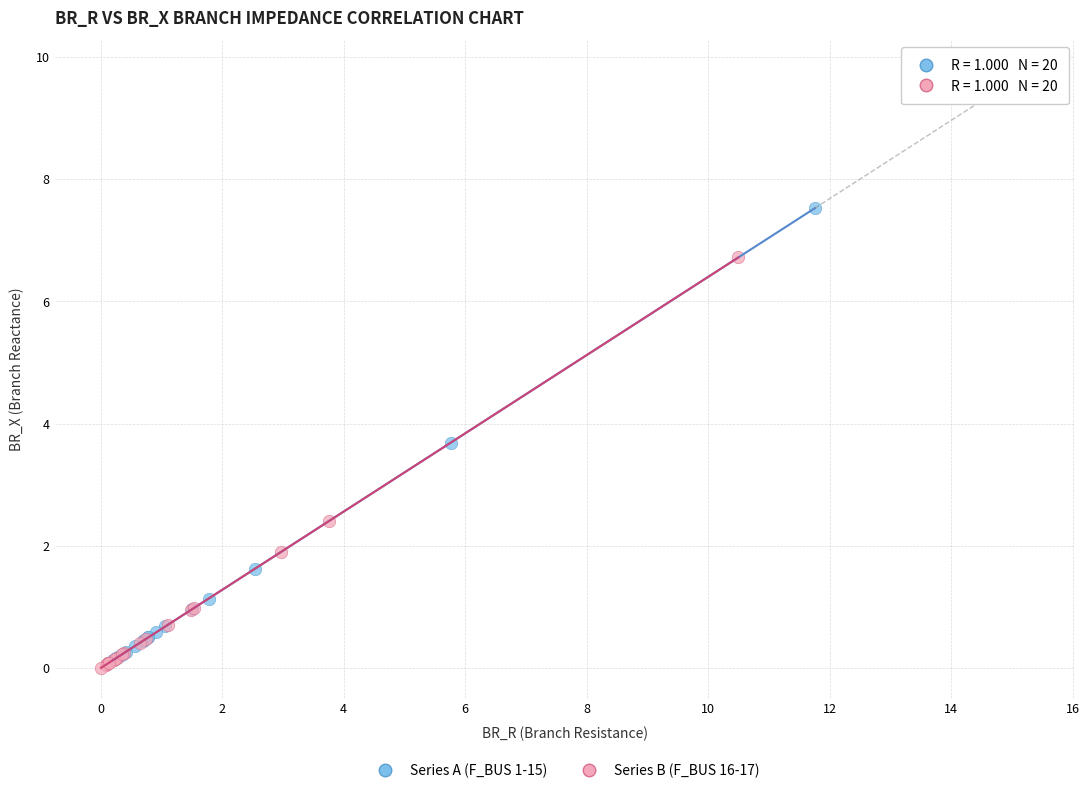

Which series reaches the maximum Y coordinate?

Series A (F_BUS 1-15)